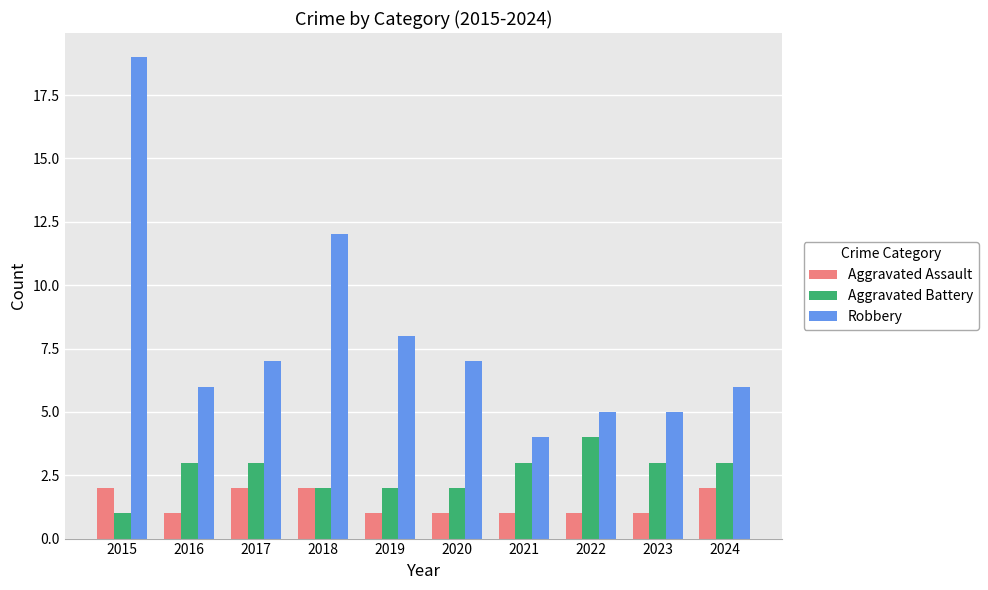

What is the sum of all Aggravated Assault values?

14